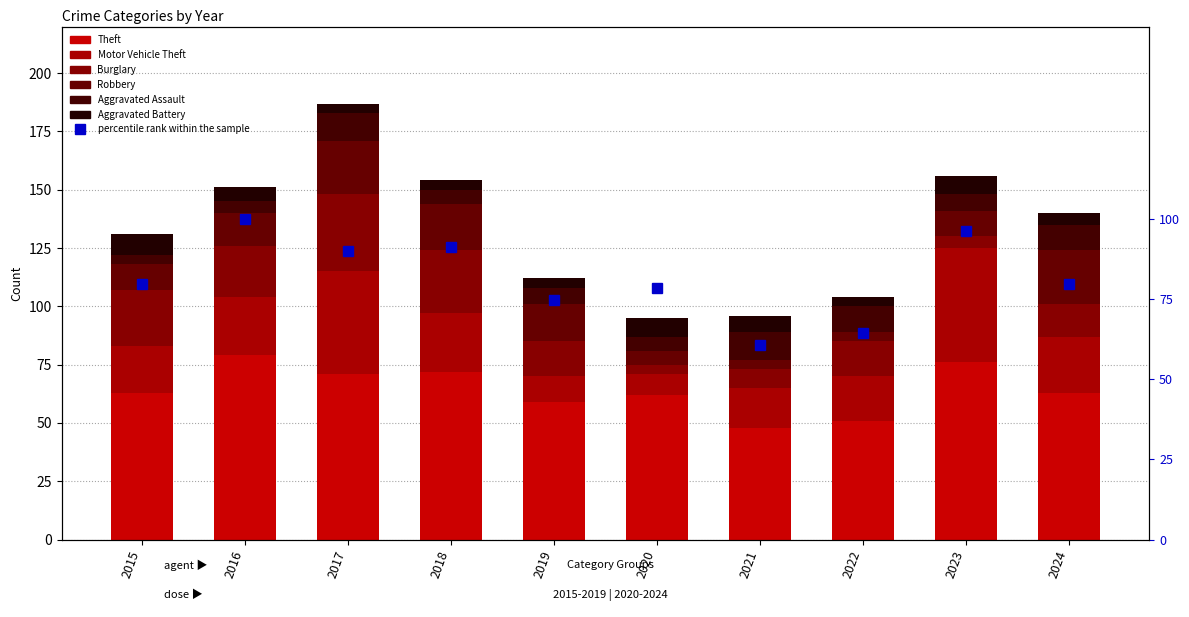

Are the bars horizontal?

No